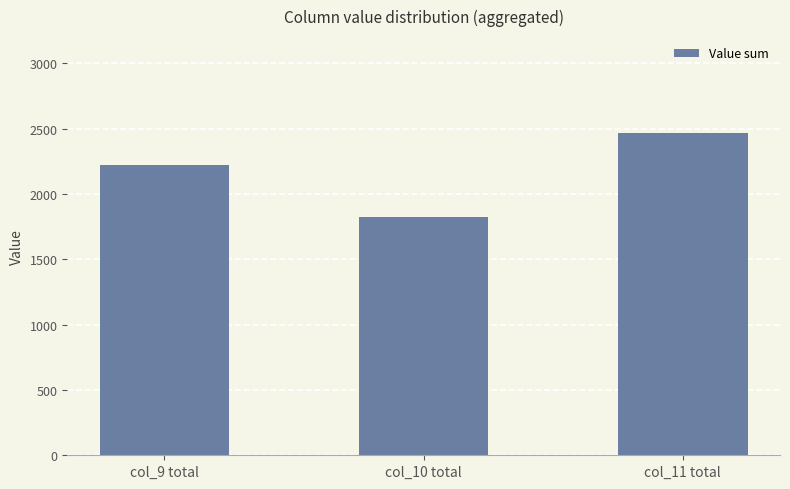

Which category has the lowest value across all series?

col_10 total